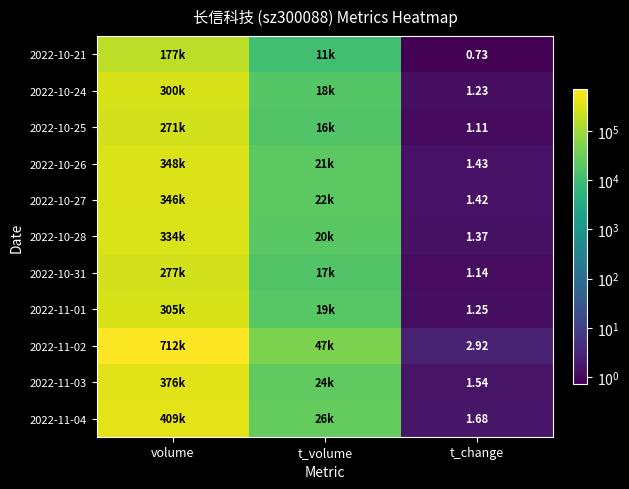

At which category is the sum across all series the highest?

volume